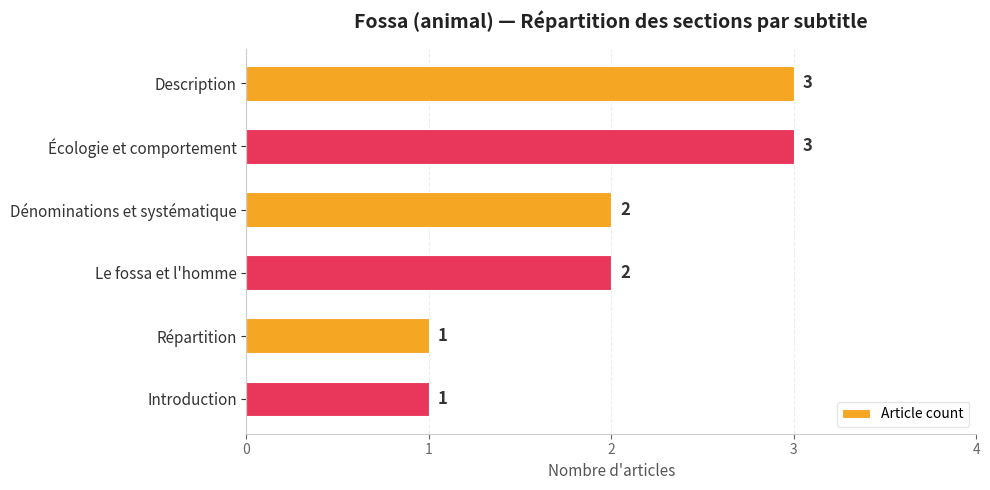

What is the label of the 3rd bar from the top?

Dénominations et systématique